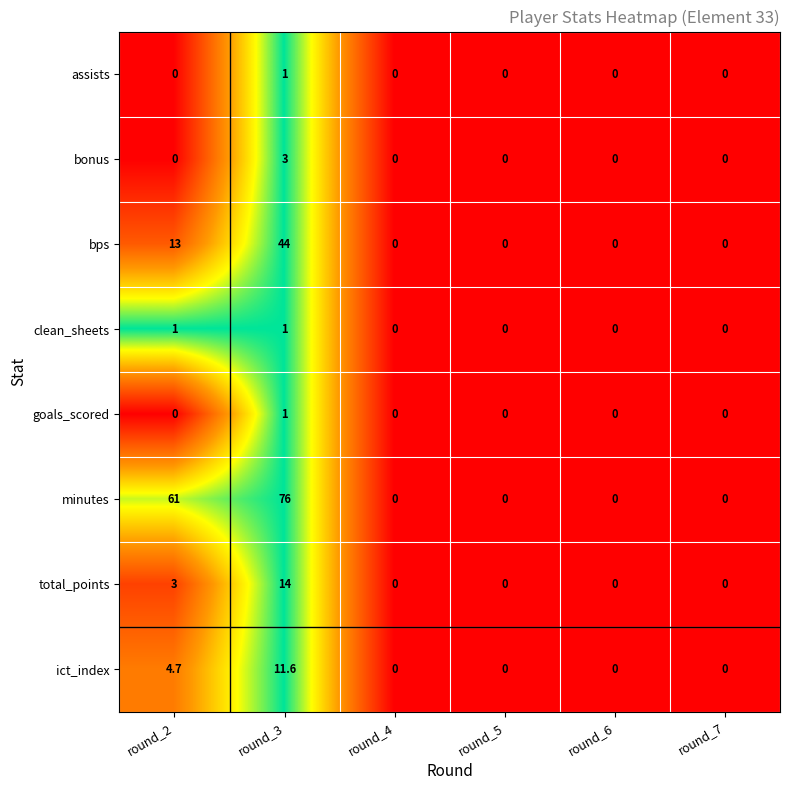

Between round_2 and round_4, which series saw the biggest shift?

minutes